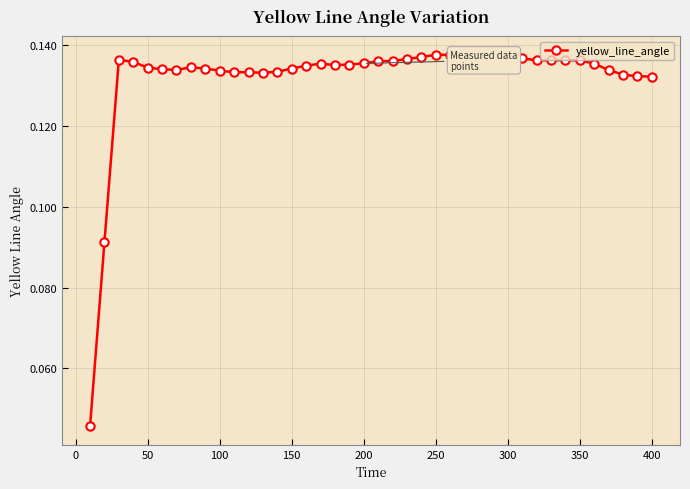

True or false: there are more than 1 points higher than both neighbors.

True